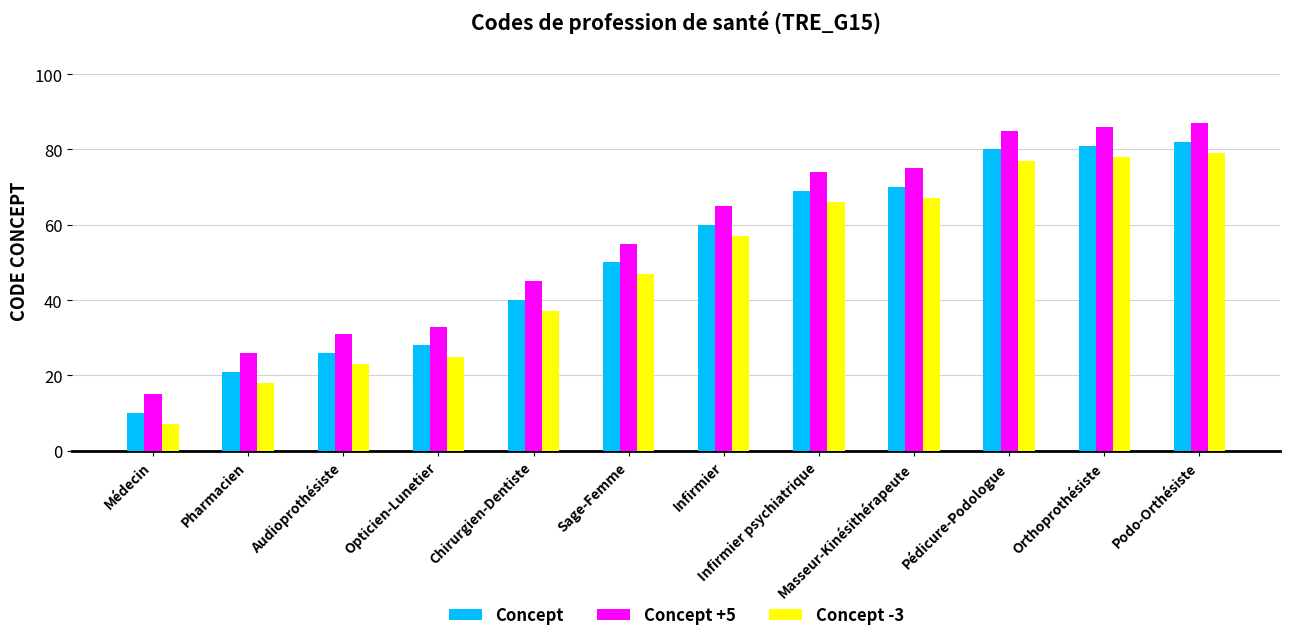

What position from the right is Infirmier?

6